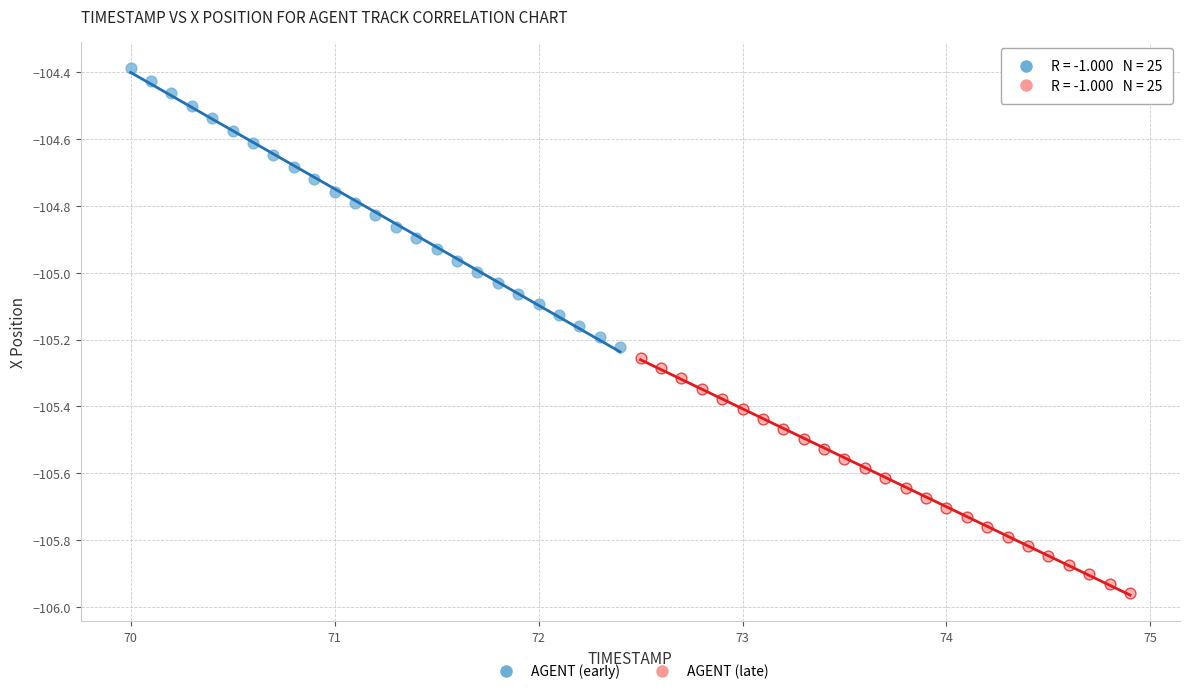

Which series contains the highest Y value?

AGENT (early)